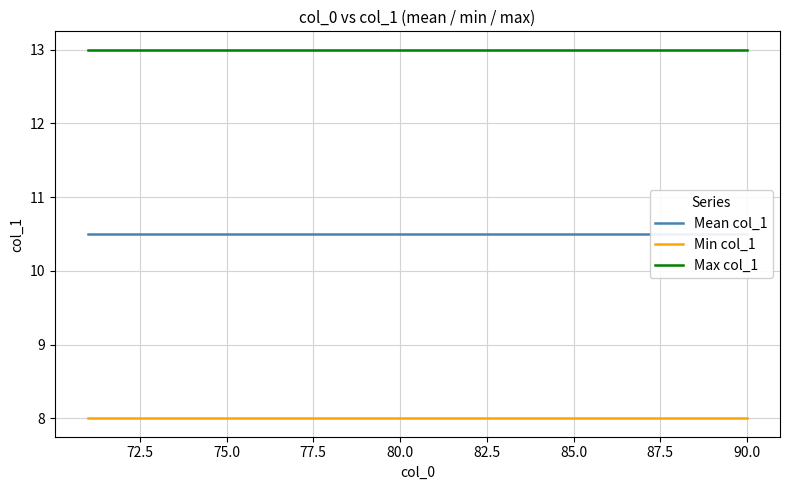

True or false: Max col_1 and Mean col_1 cross at least once.

False